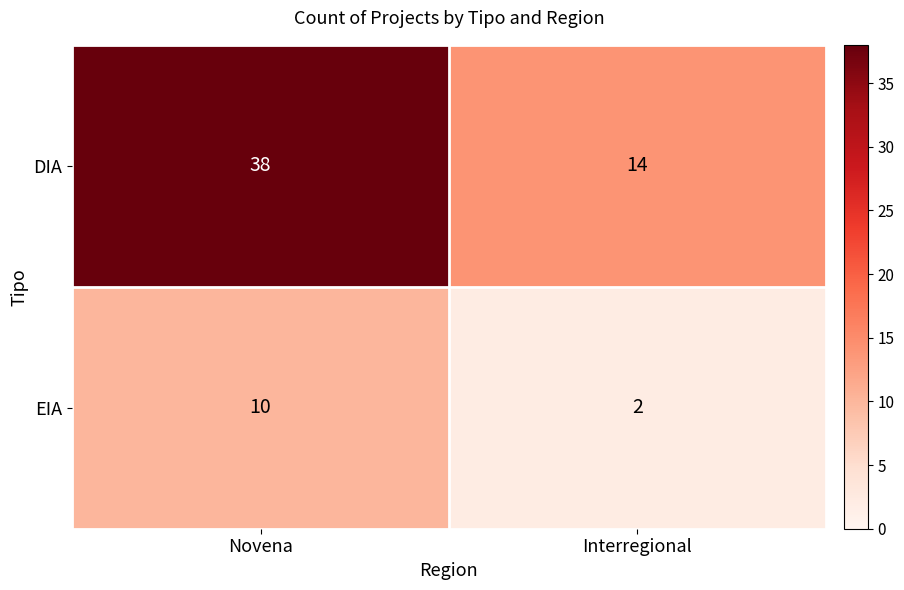

What is the average value of the EIA series?

6